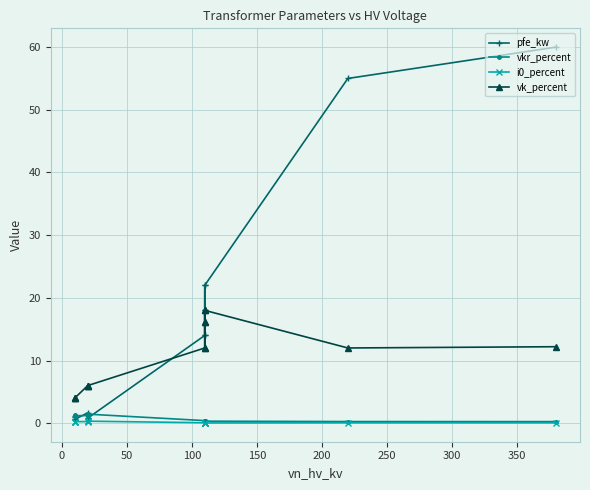

What are all the series names shown in the legend?

pfe_kw, vkr_percent, i0_percent, vk_percent